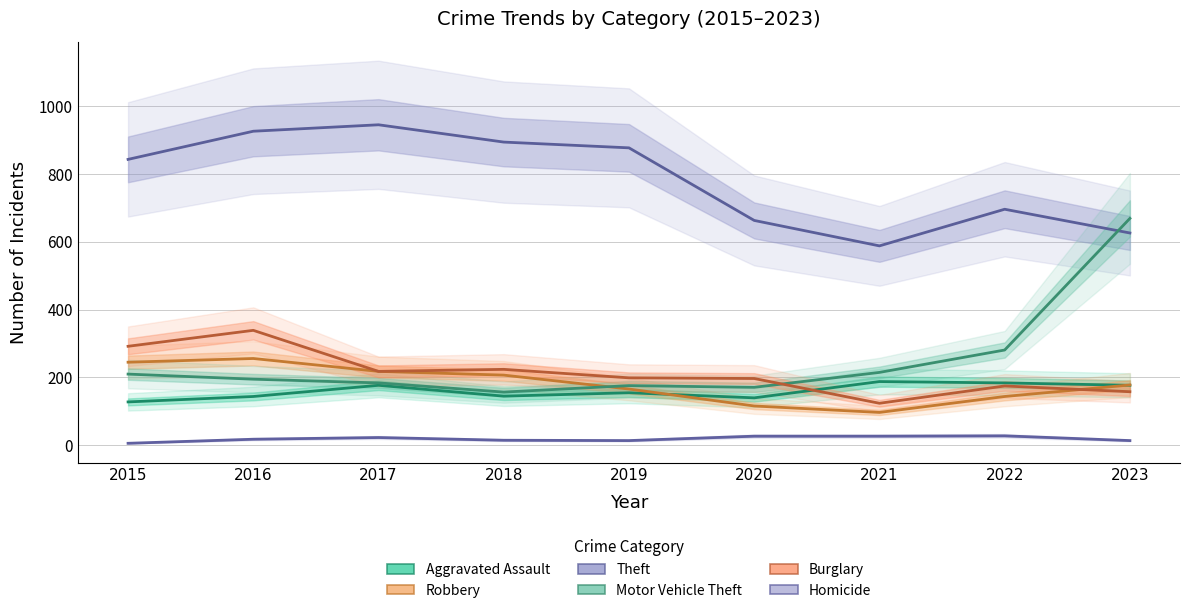

What is the maximum value for Theft?

945